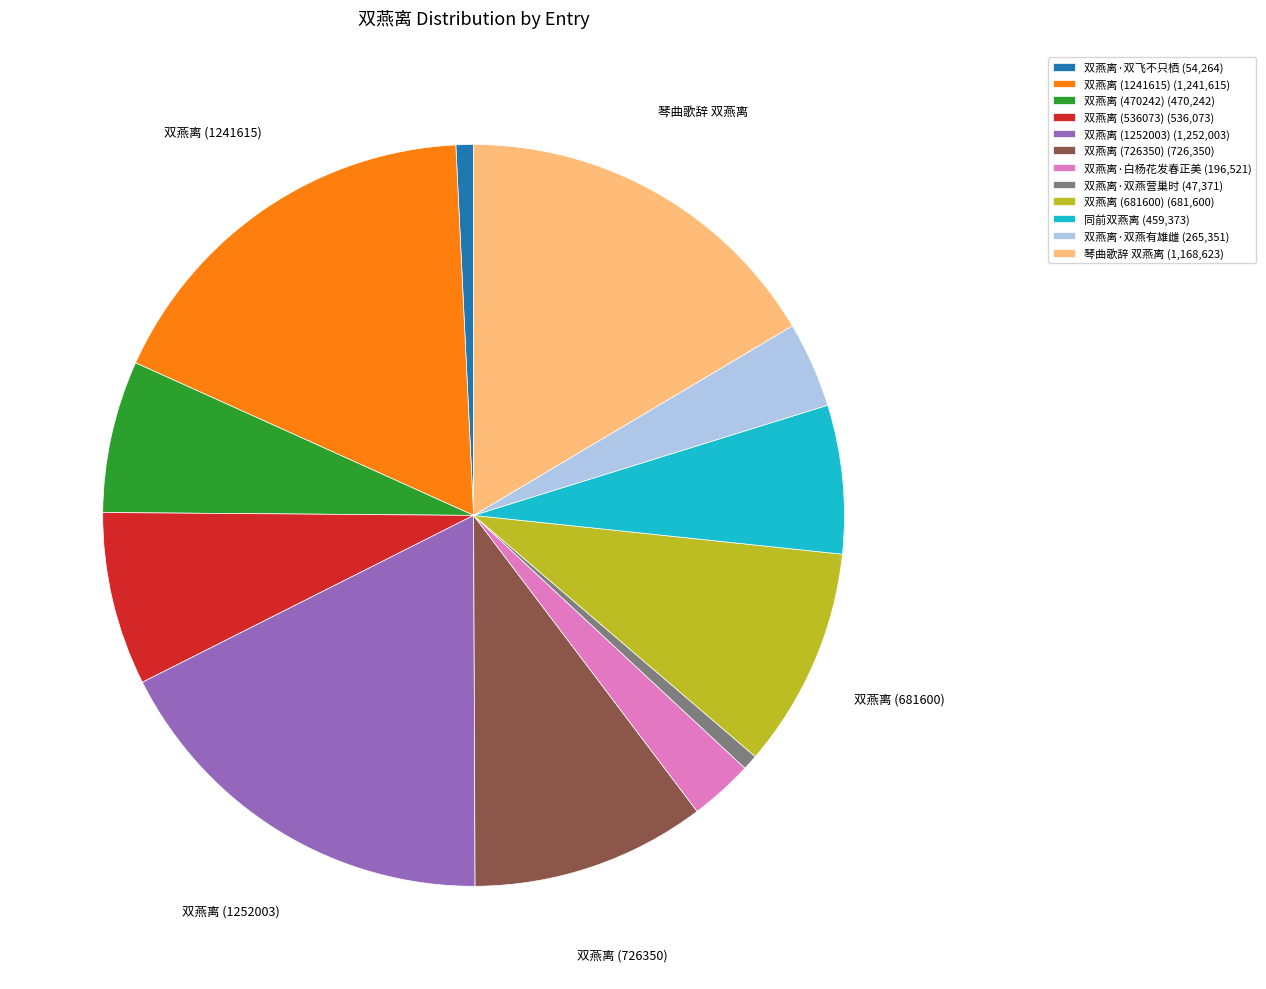

Is it true that 双燕离 (1252003) (1,252,003) is 29% of the pie?

False